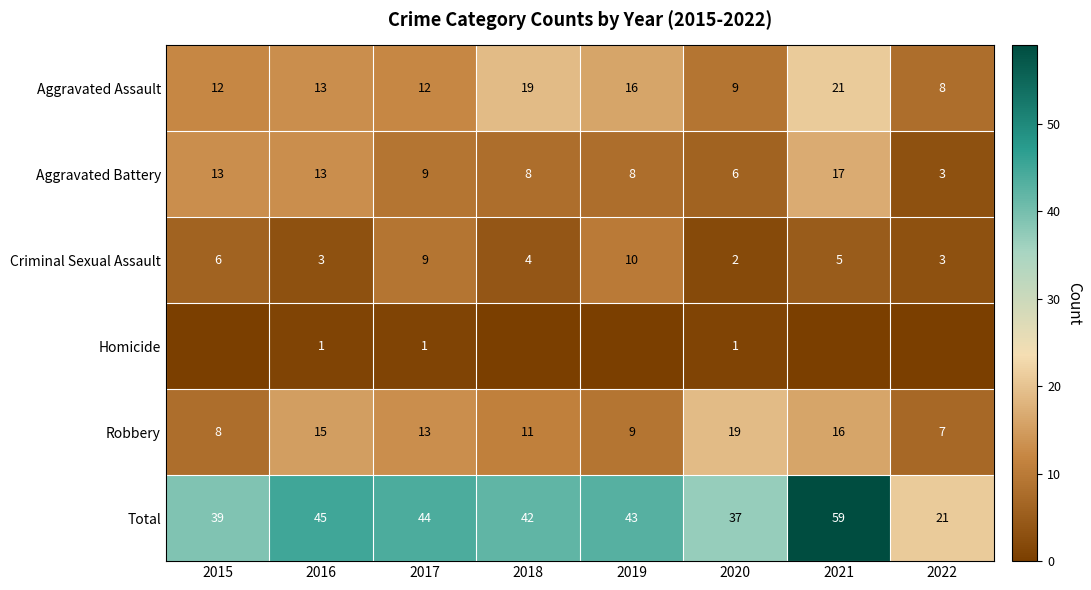

What value does the Total series have at 2015?

39